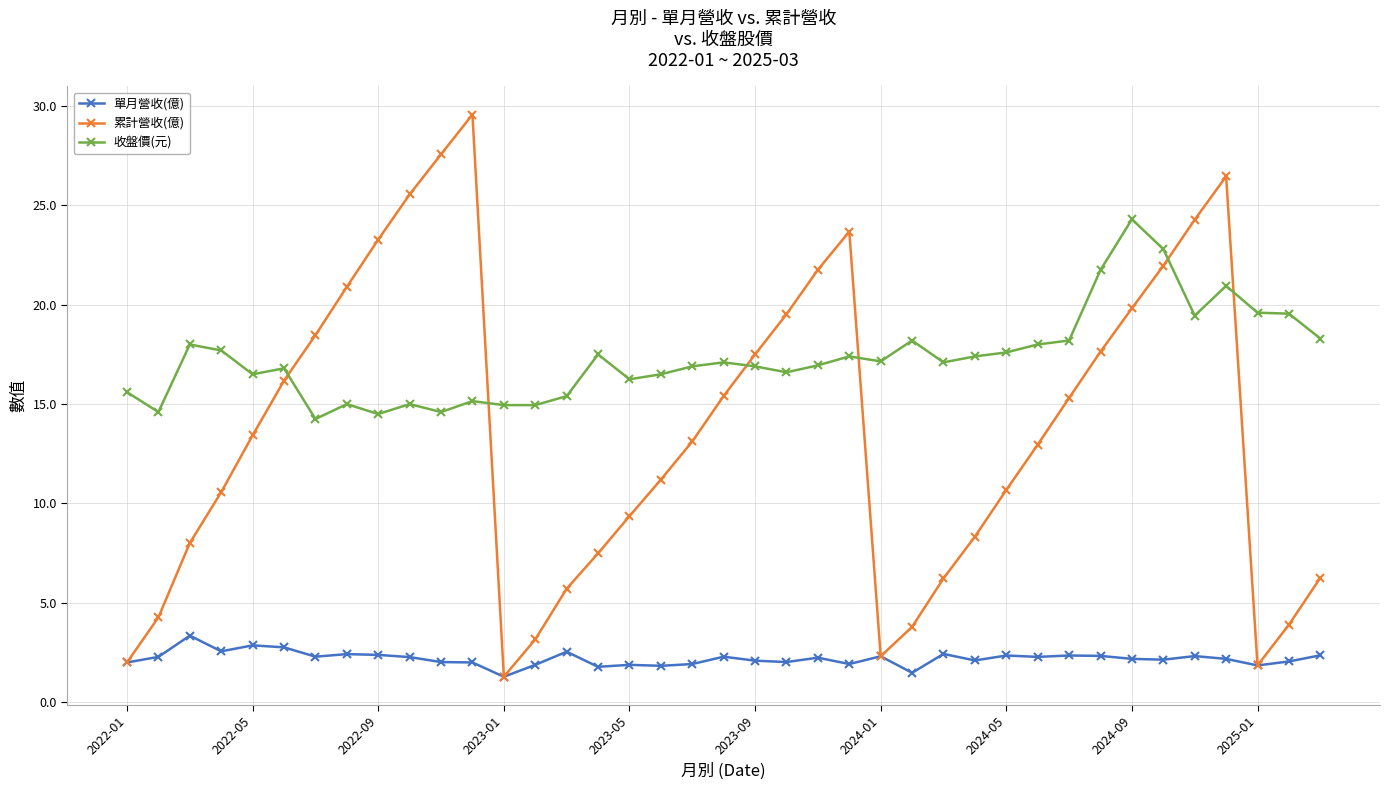

What is the value of the 收盤價(元) point at the 32nd from the left?

21.8